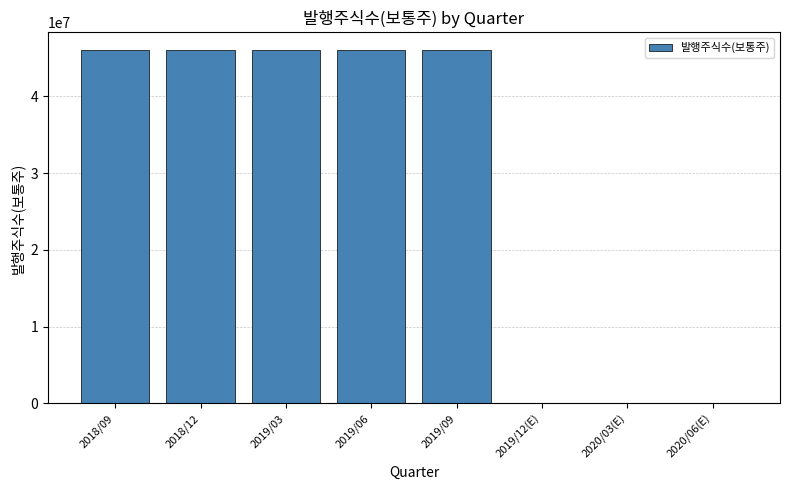

Reading left to right, what are all the values shown in this chart?

2018/09=46050000	2018/12=46050000	2019/03=46050000	2019/06=46050000	2019/09=46050000	2019/12(E)=0	2020/03(E)=0	2020/06(E)=0